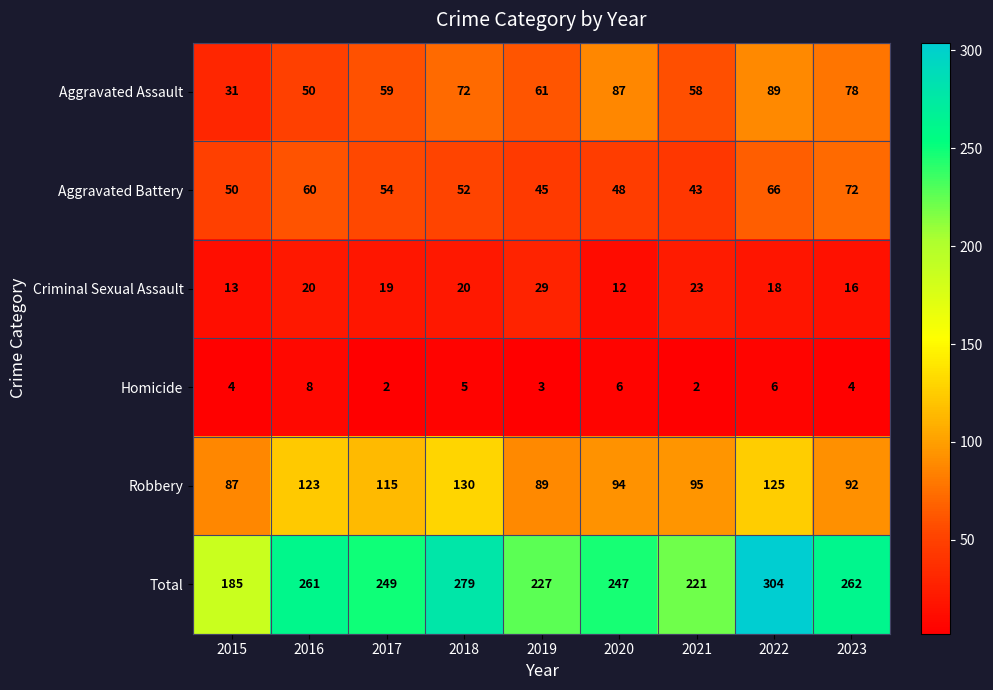

Is the value of Total at 2017 greater than the value of Criminal Sexual Assault at 2020?

Yes